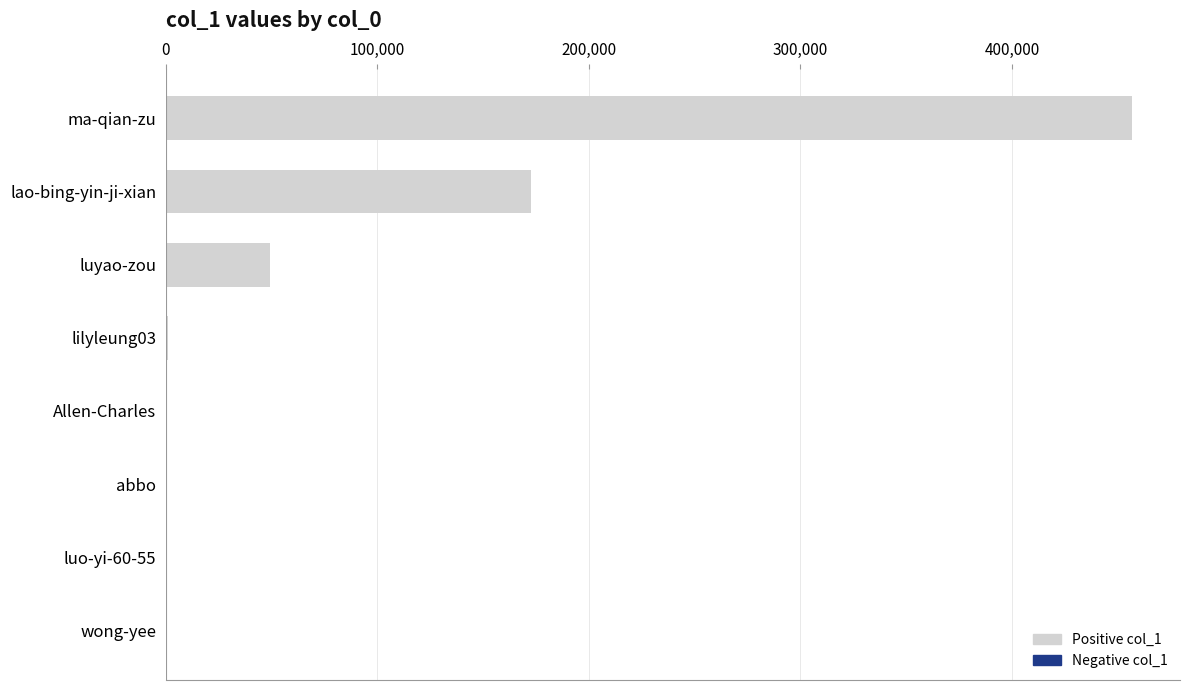

Where is the data nearest to the value 228303?

lao-bing-yin-ji-xian